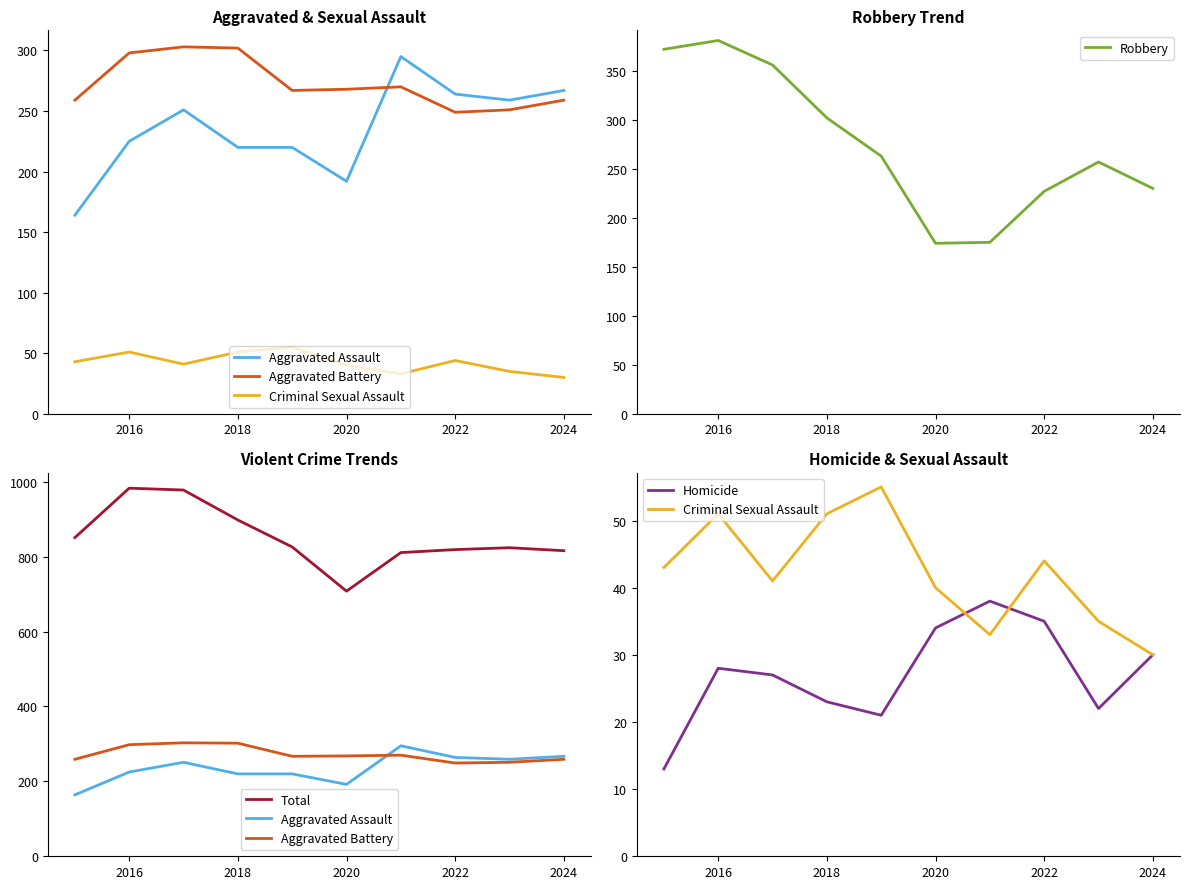

Count the number of categories in the chart.

10